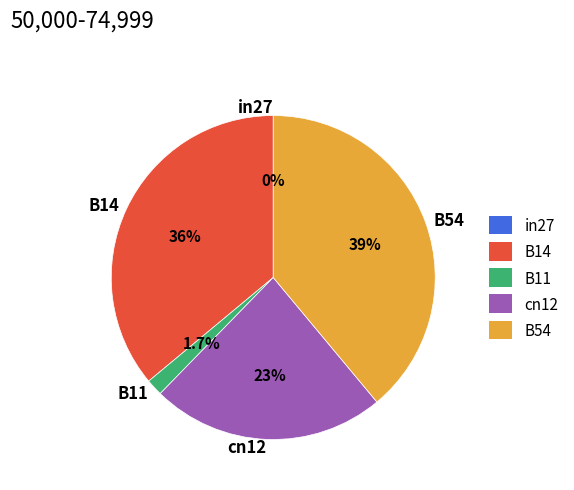

To the nearest percent, what portion does B14 represent?

36%